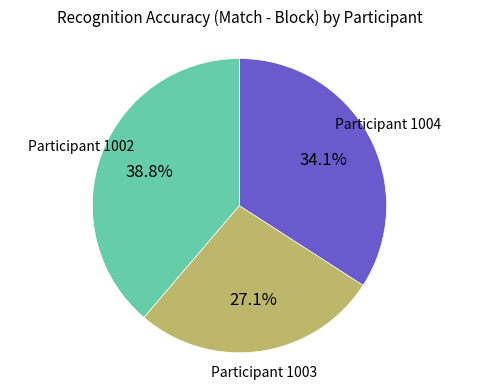

Is there any slice that represents more than half of the pie?

No